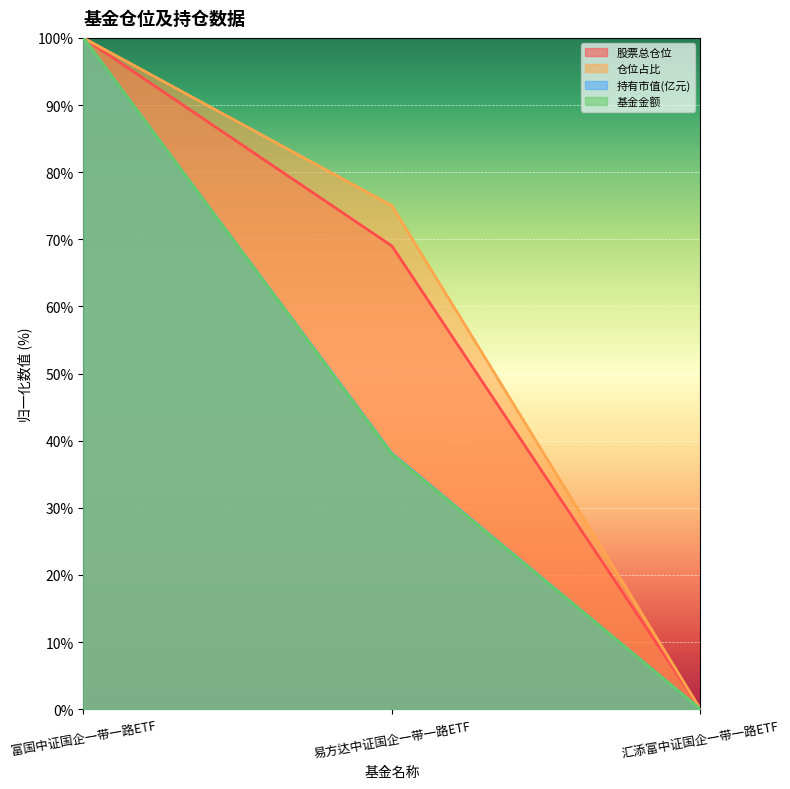

Is it true that 仓位占比 equals 0.0 at 汇添富中证国企一带一路ETF?

True